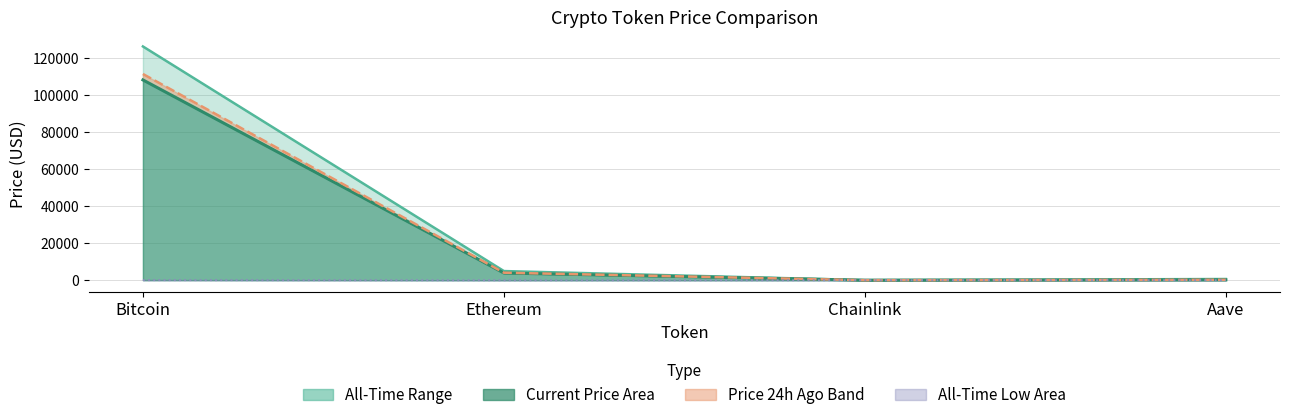

The All-Time High series shows 1015.5 at Aave. True or false?

False